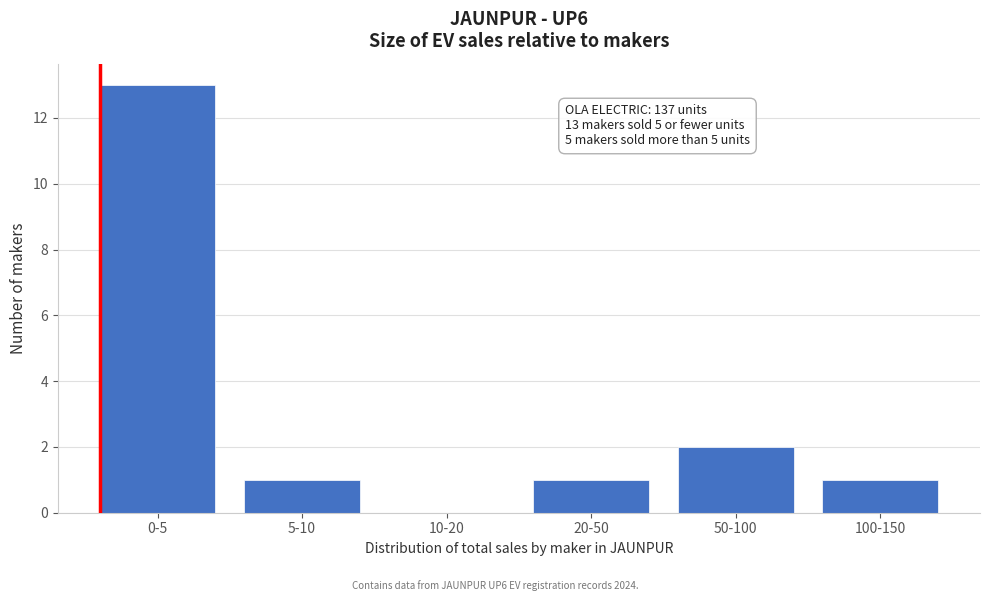

Reading left to right, list all the values displayed in this chart.

0-5=13	5-10=1	10-20=0	20-50=1	50-100=2	100-150=1